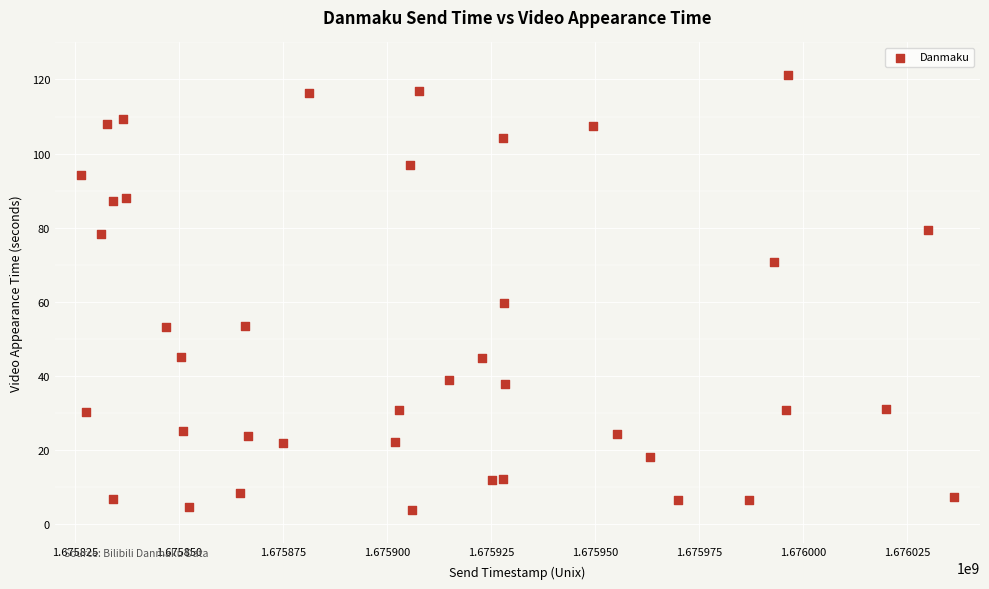

What is the range of Y values (max minus min)?

117.4